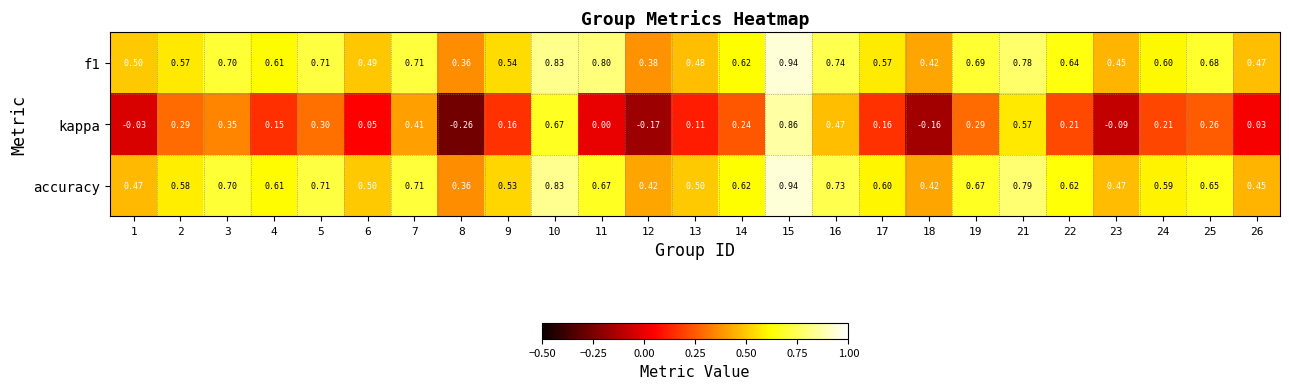

Which series has the largest range (max minus min)?

kappa